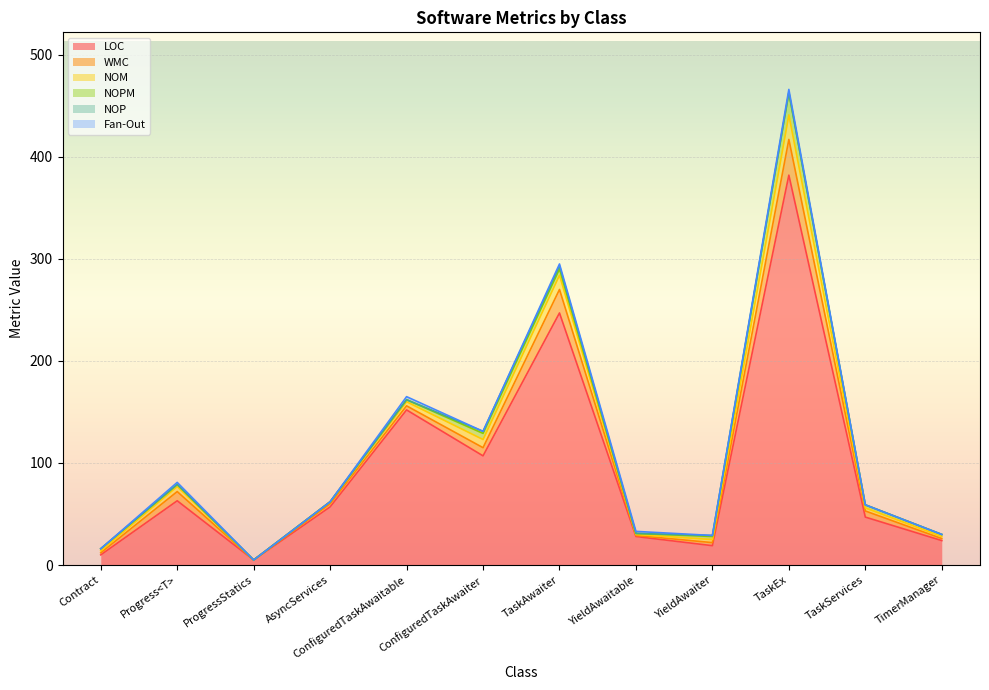

What is the maximum value for Fan-Out?

3